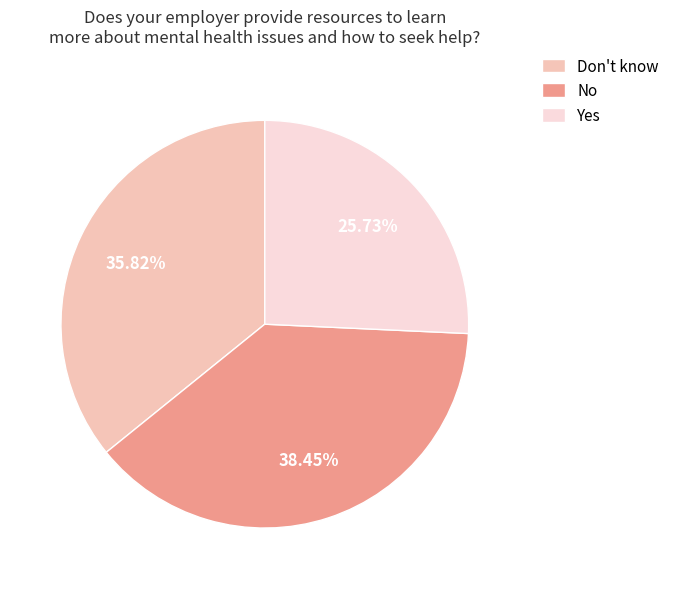

What is the largest slice in the pie chart?

No